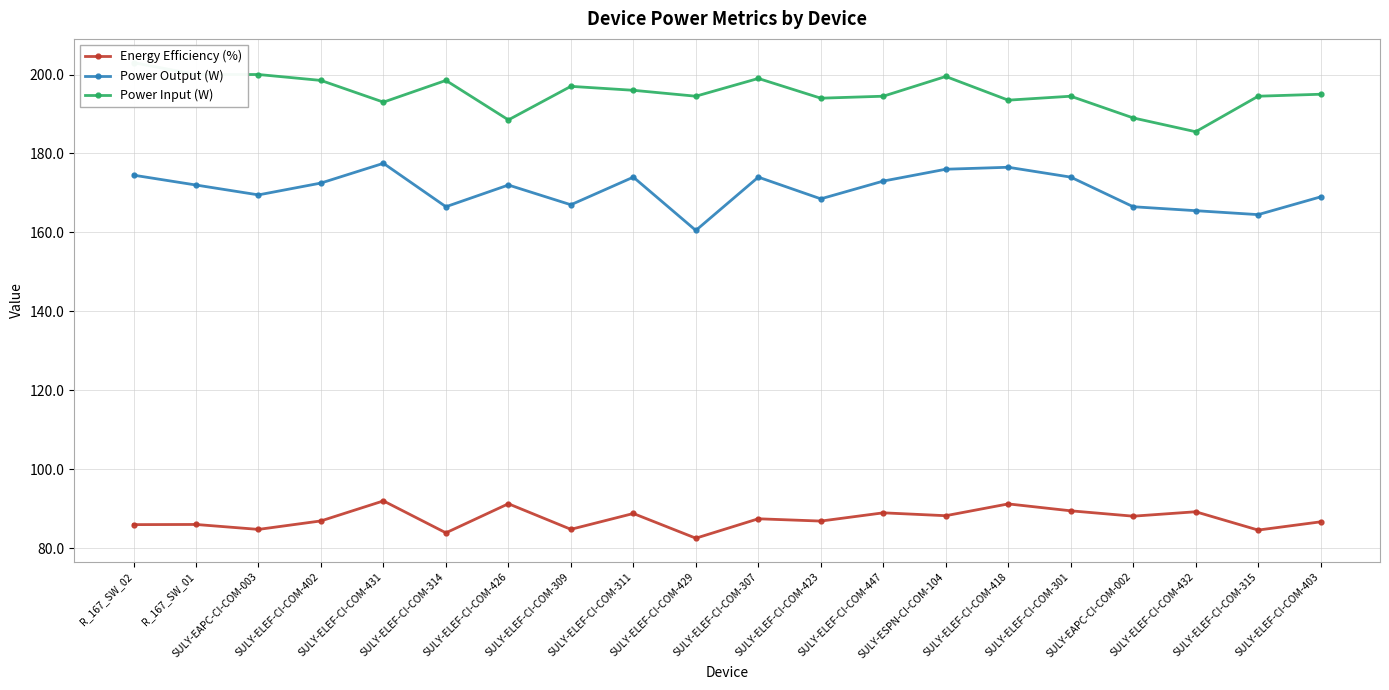

At which category does Power Input (W) reach its first local peak?

SULY-ELEF-CI-COM-314